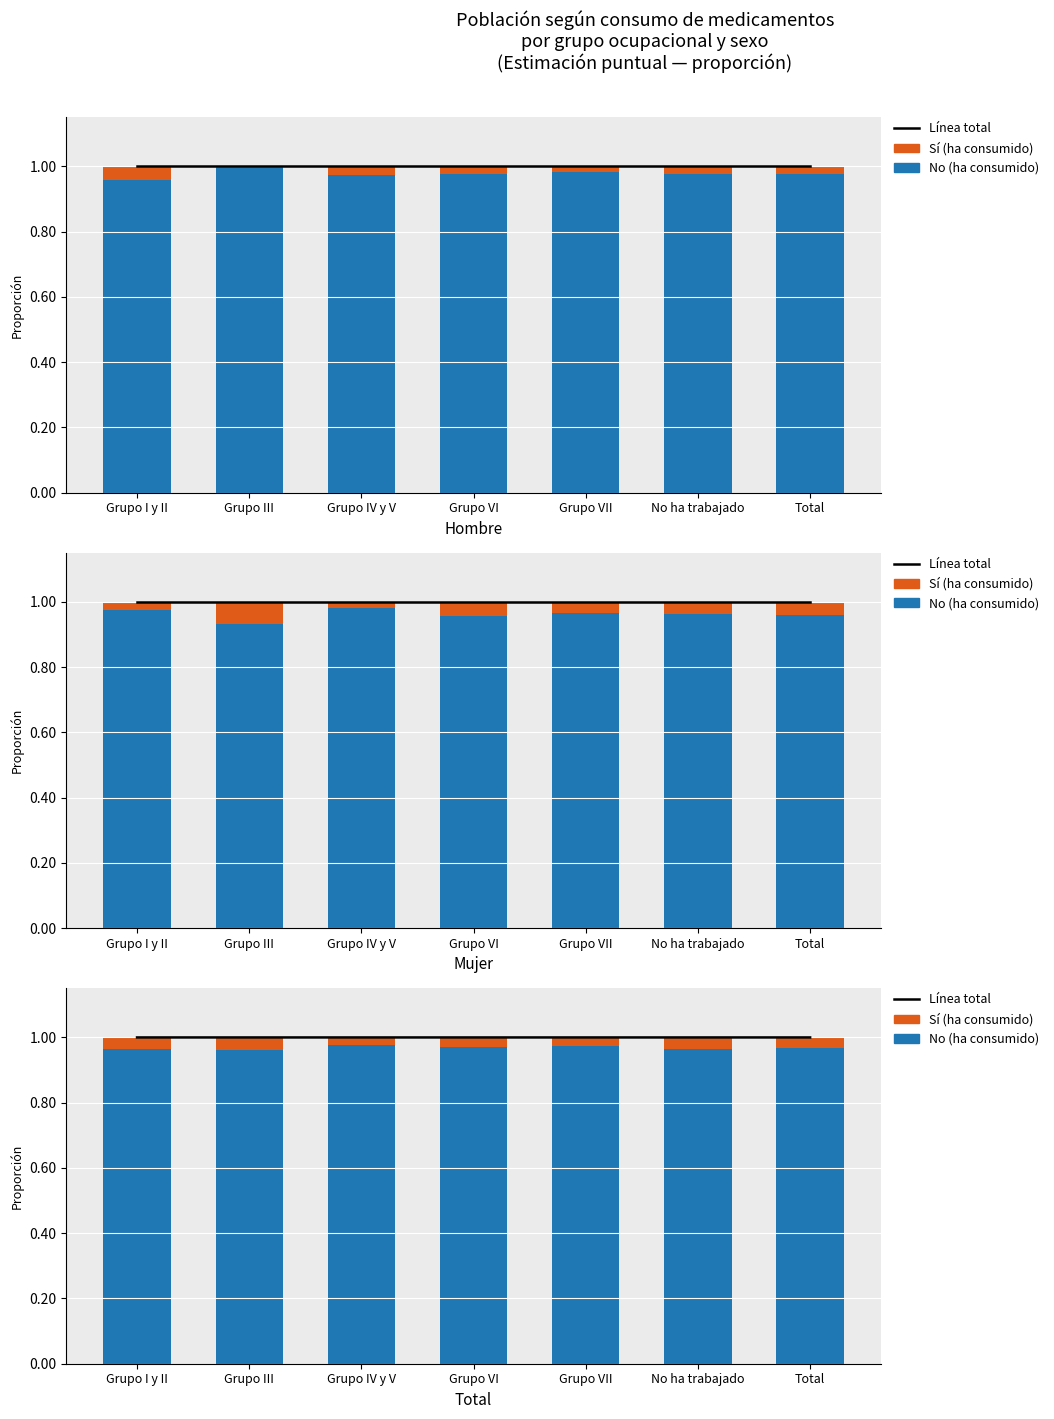

Count the No ha consumido values in the range 0 to 1.

7